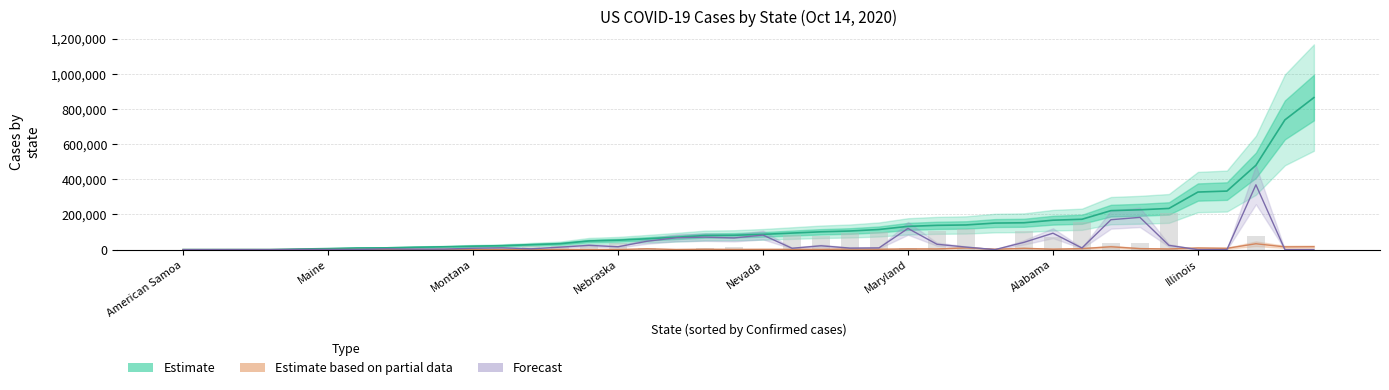

What value does the Forecast series have at 32, to the nearest 50?

170250